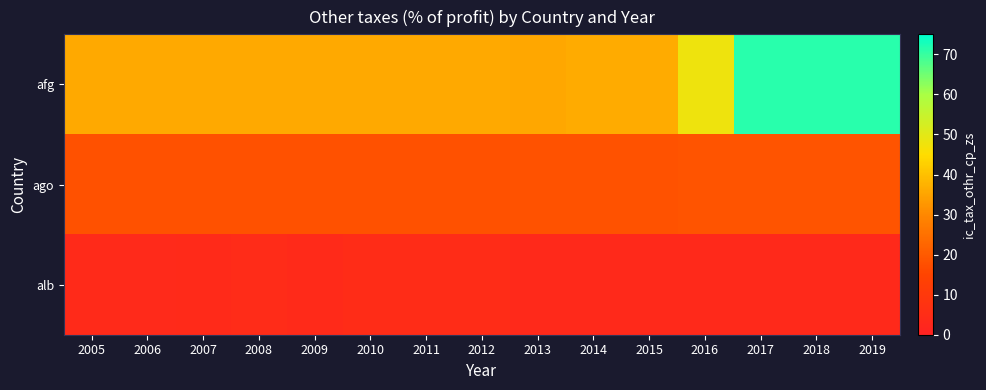

Which label corresponds to the smallest value in the chart?

2014